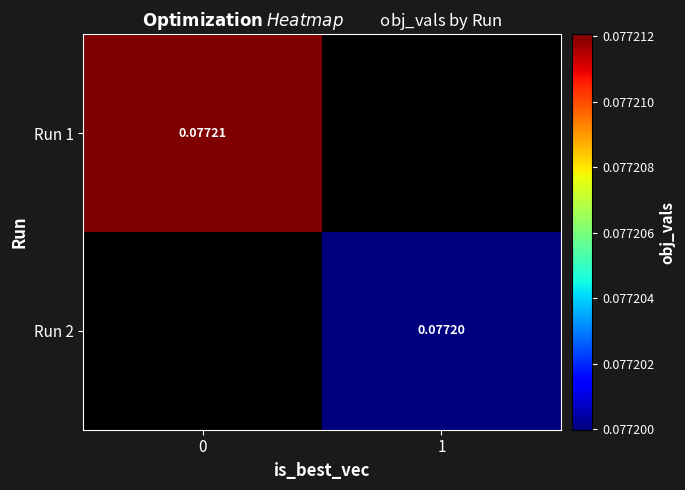

Is the value of Run 1 at 0 greater than the value of Run 2 at 1?

Yes